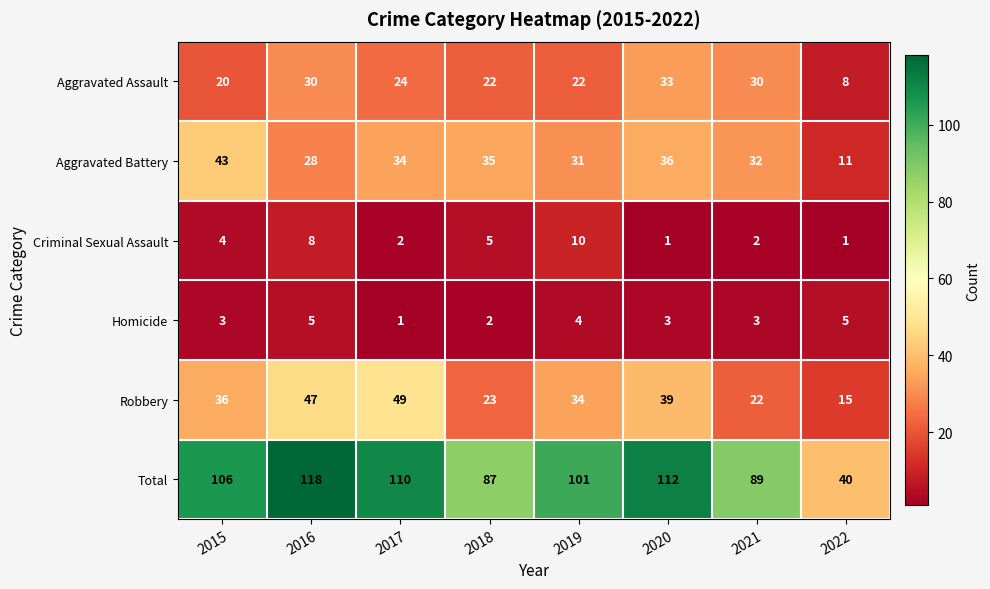

At which category is the sum across all series the highest?

2016